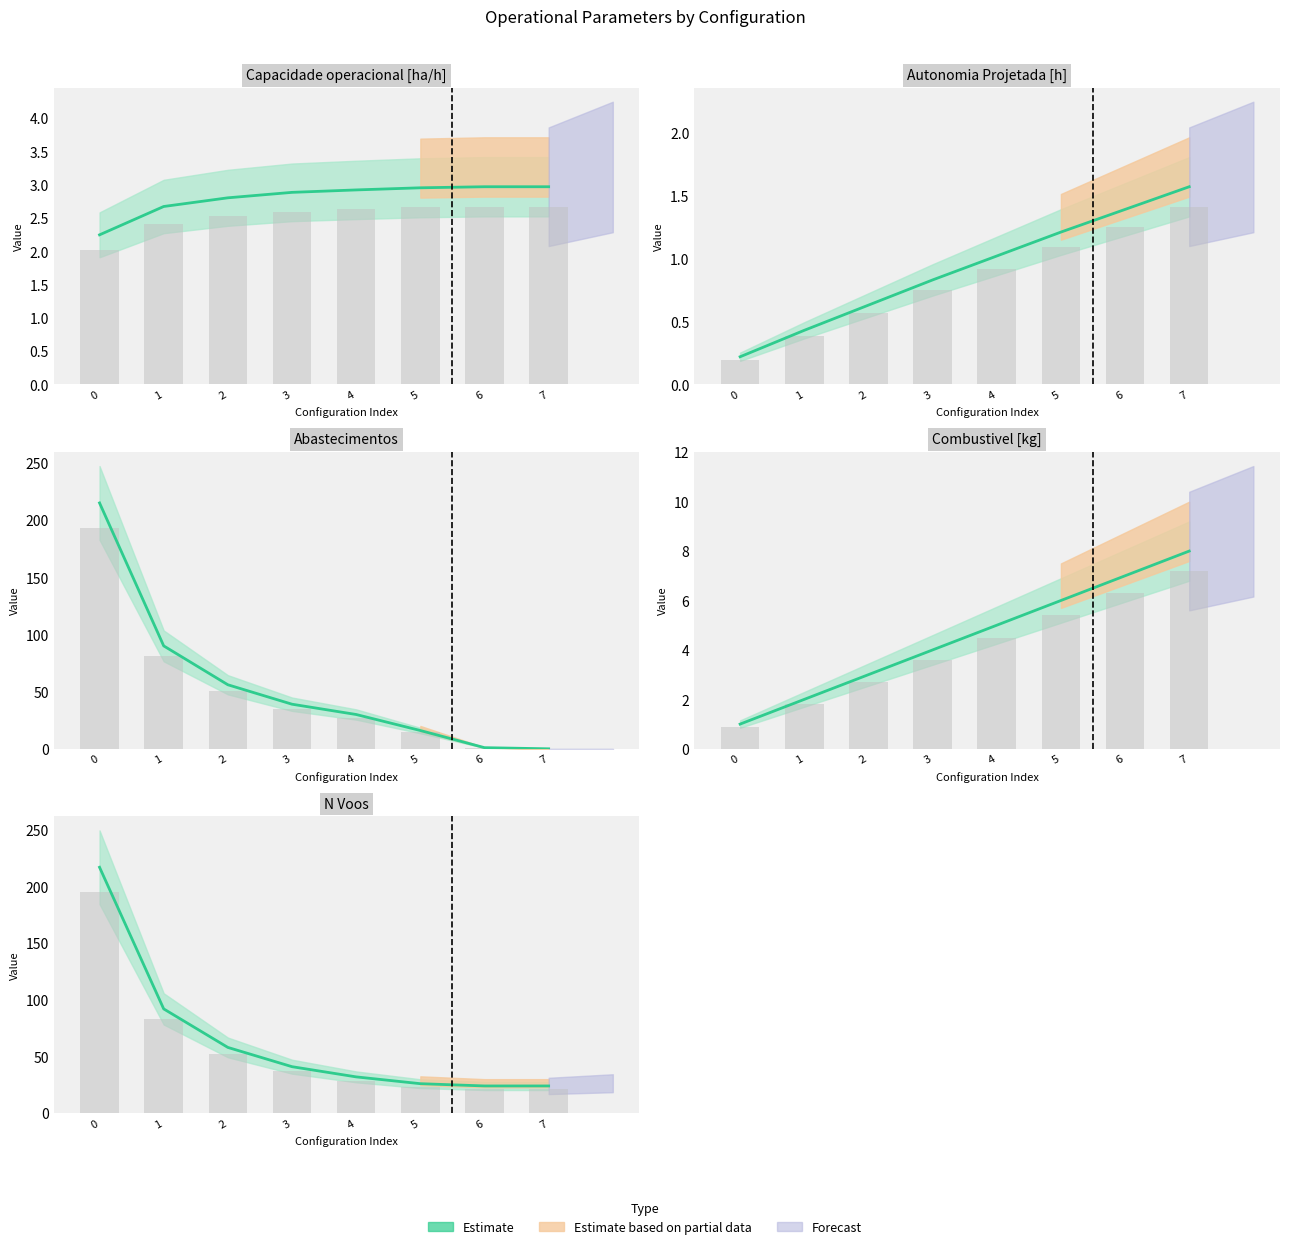

What is the sum of the N Voos values at 4 and 5?

58.0